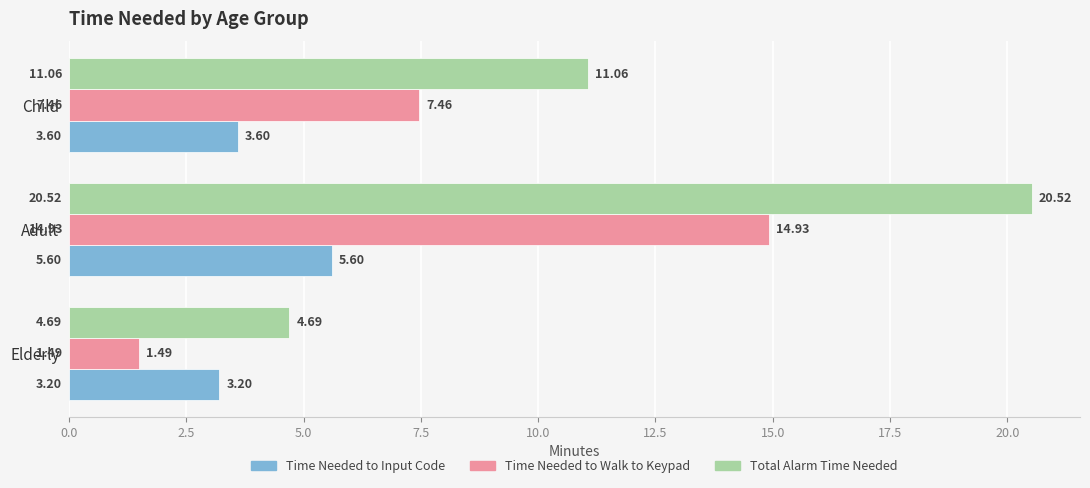

Which series changed the most between Elderly and Child?

Total Alarm Time Needed